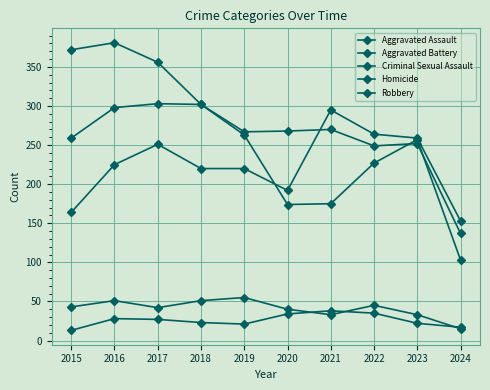

How many series are shown in this chart?

5